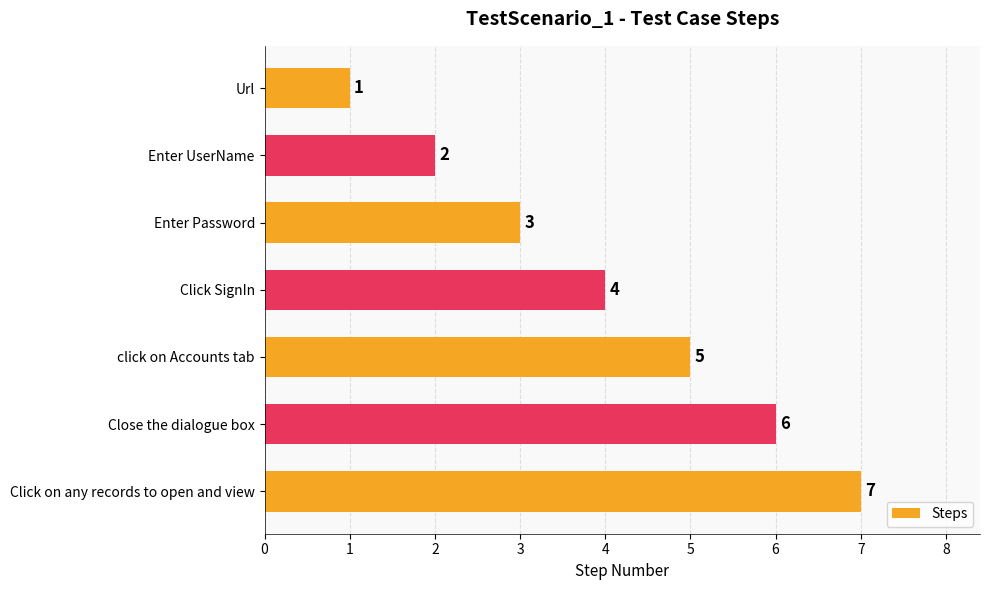

How many data points are less than 4?

3